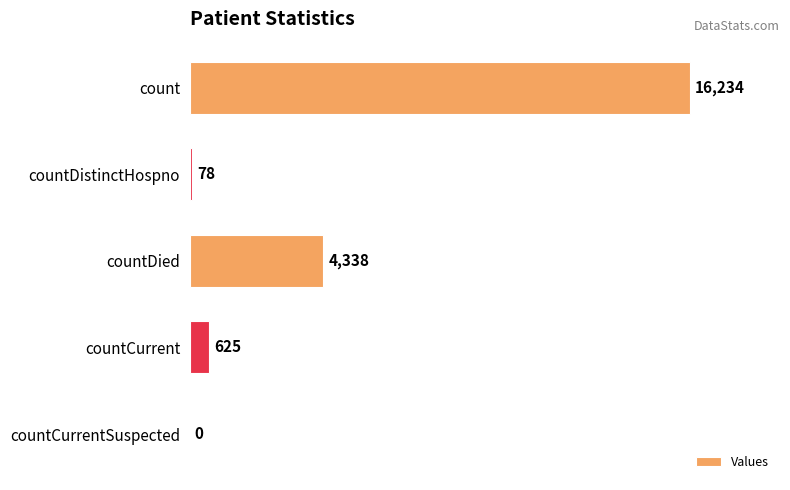

What is the maximum value shown in the chart?

16234